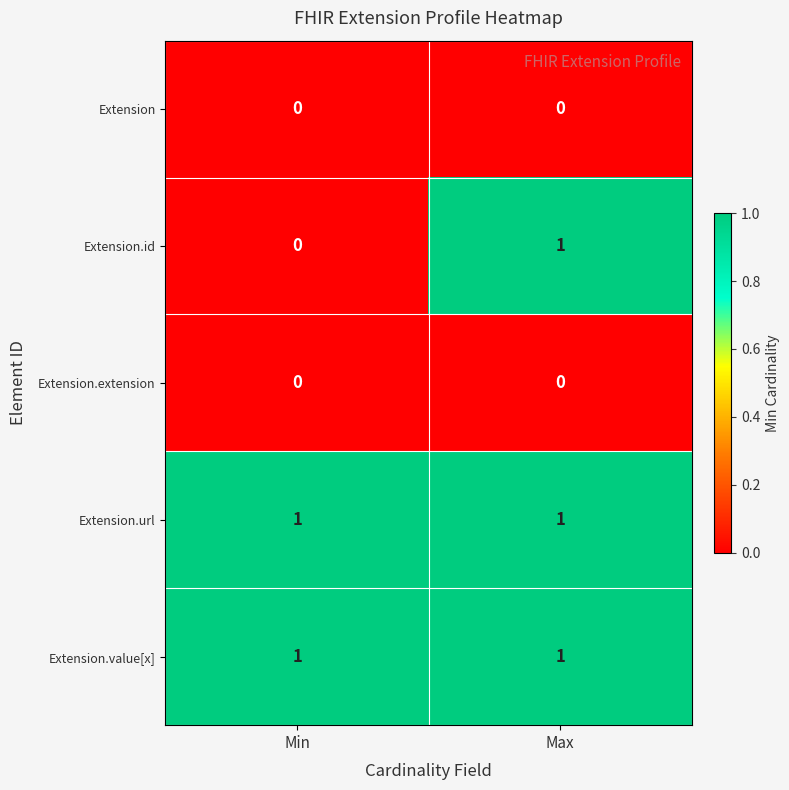

At which category is the sum across all series the highest?

Max